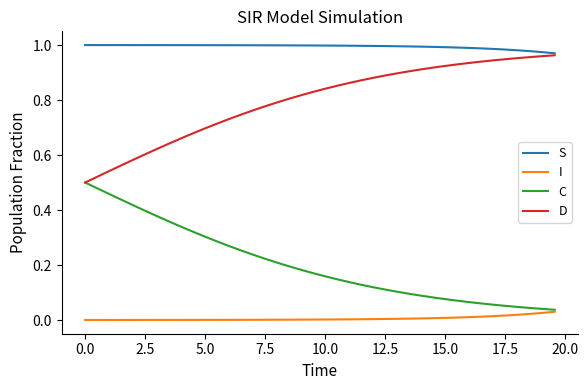

Which series has the largest total across all categories?

S